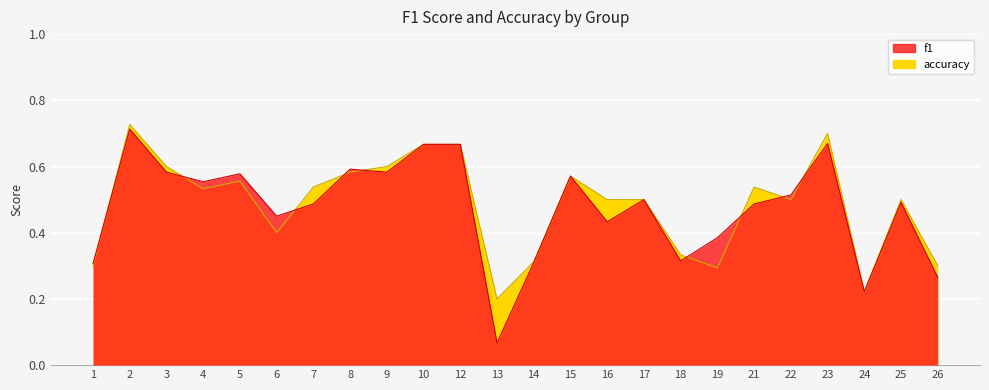

Count the number of categories in the chart.

24